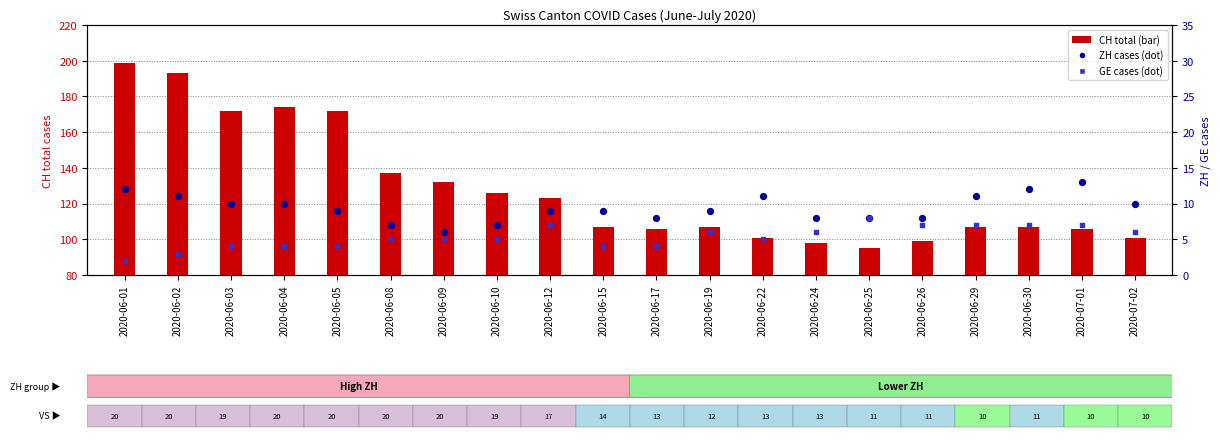

At which category is the sum across all series the highest?

2020-06-01